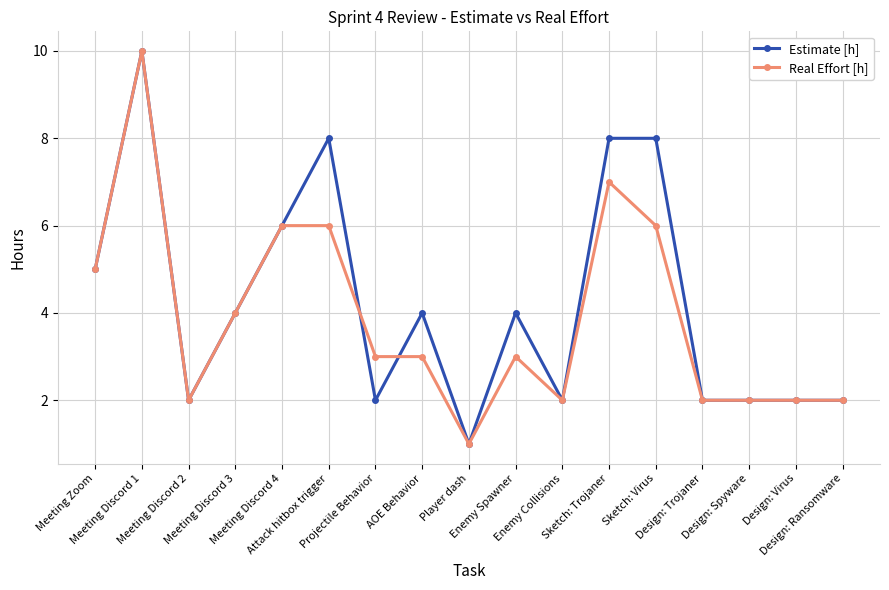

Is this an area chart (filled region under the line)?

No